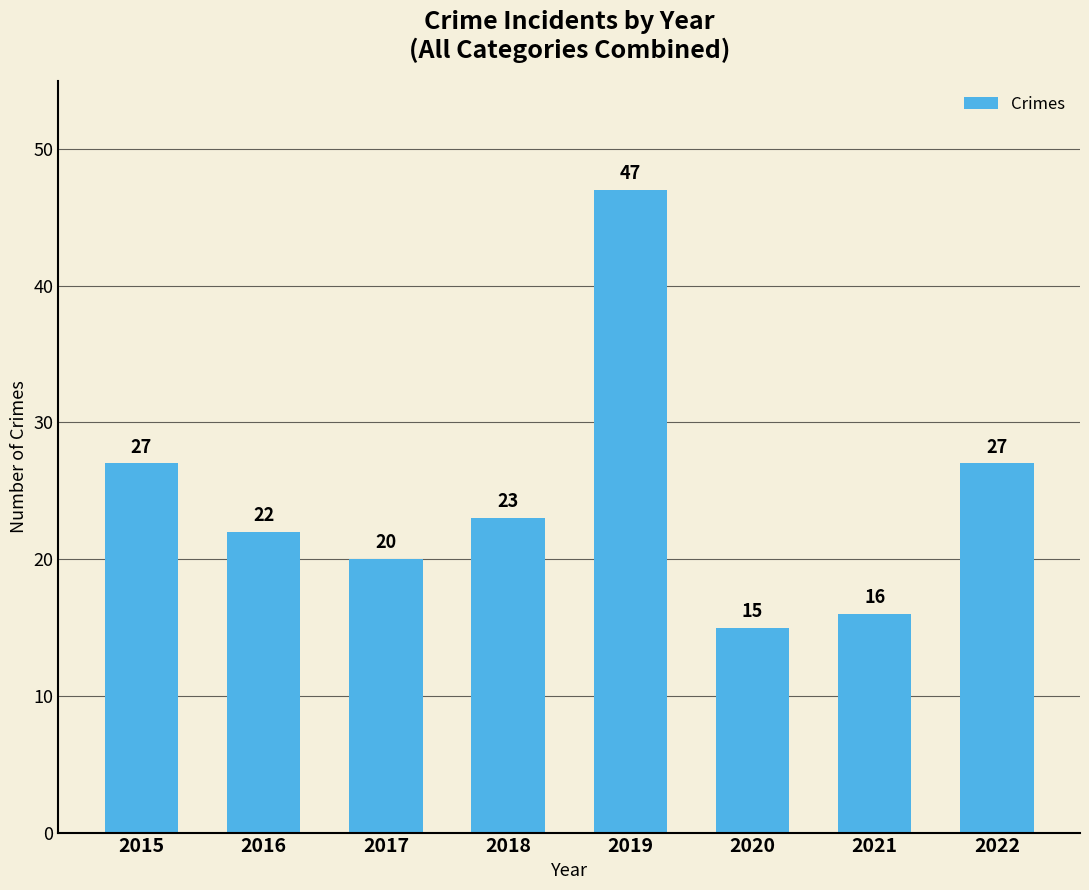

What is the average value?

25